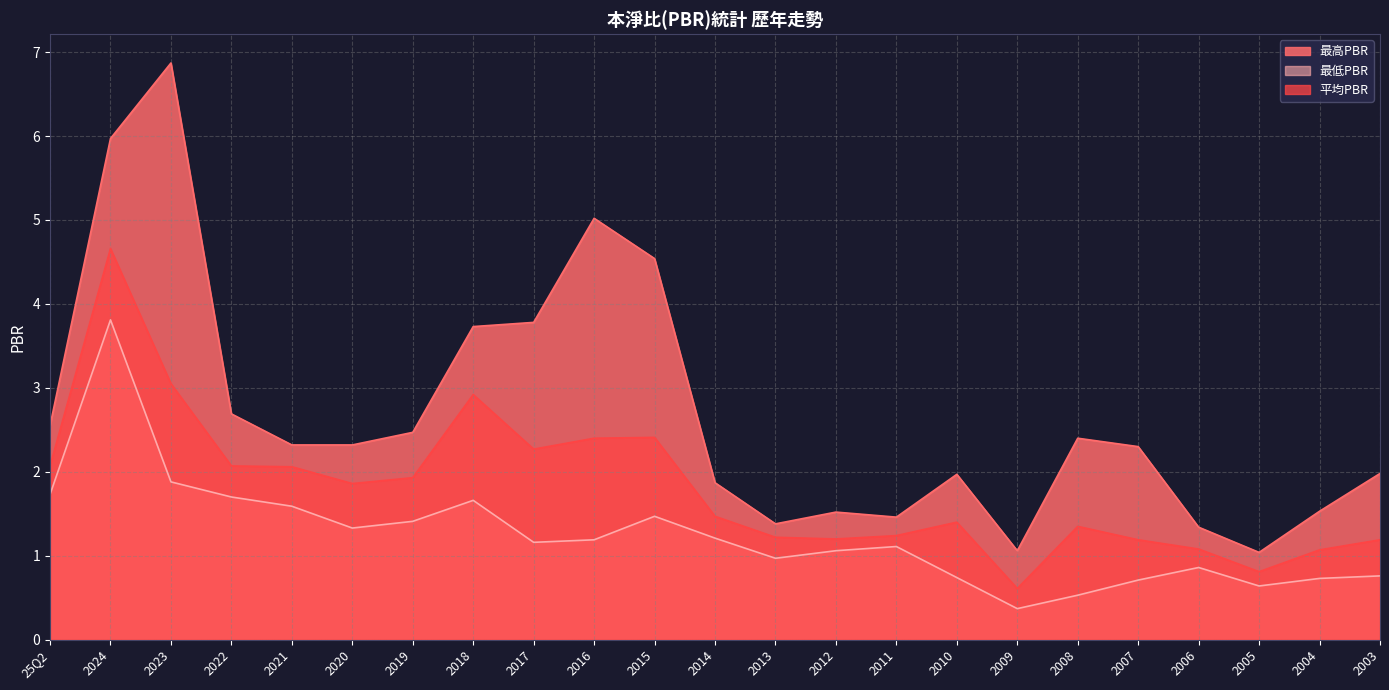

In 最高PBR, how many points are lower than both neighbors (excluding endpoints)?

4